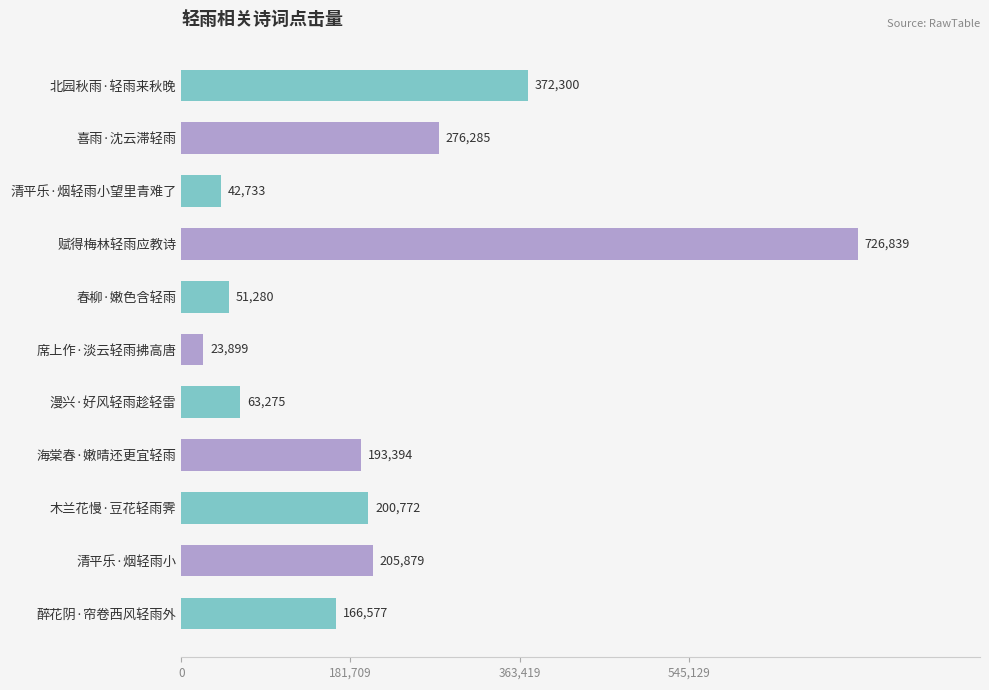

The chart shows a value of 632031 at 北园秋雨·轻雨来秋晚. True or false?

False